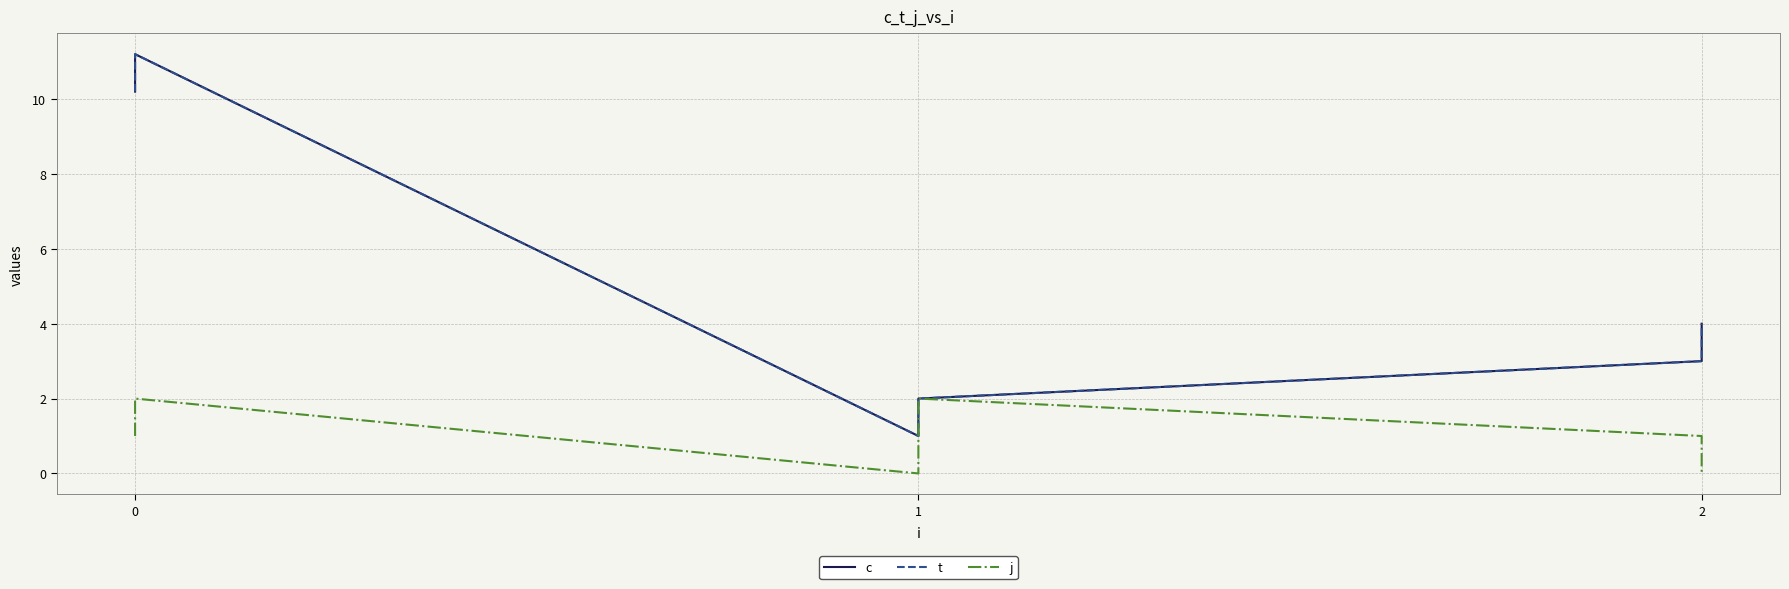

What is the value of the c point at the 3rd from the left?

1.0